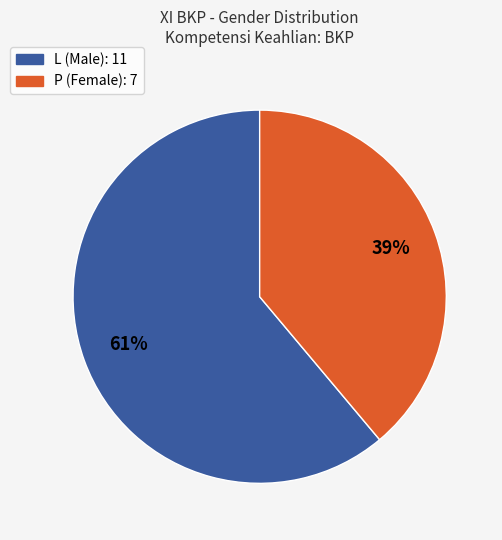

To the nearest percent, what percentage of the pie is L?

61%